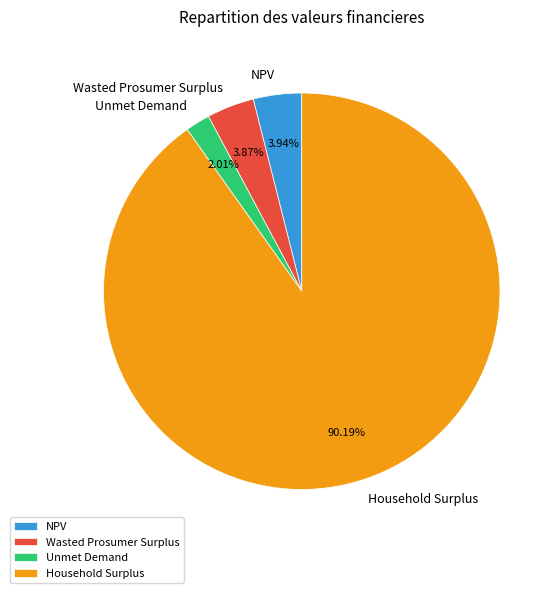

True or false: NPV accounts for 4% of the total.

True